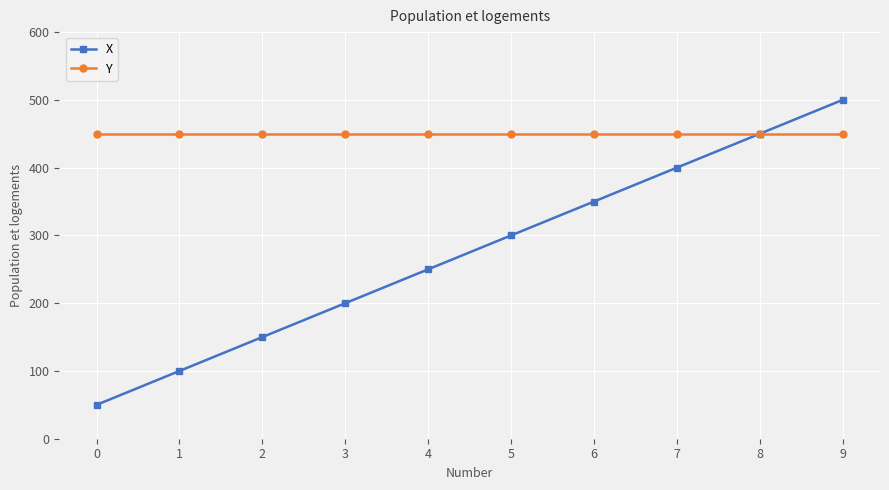

How many lines are shown in the chart?

2